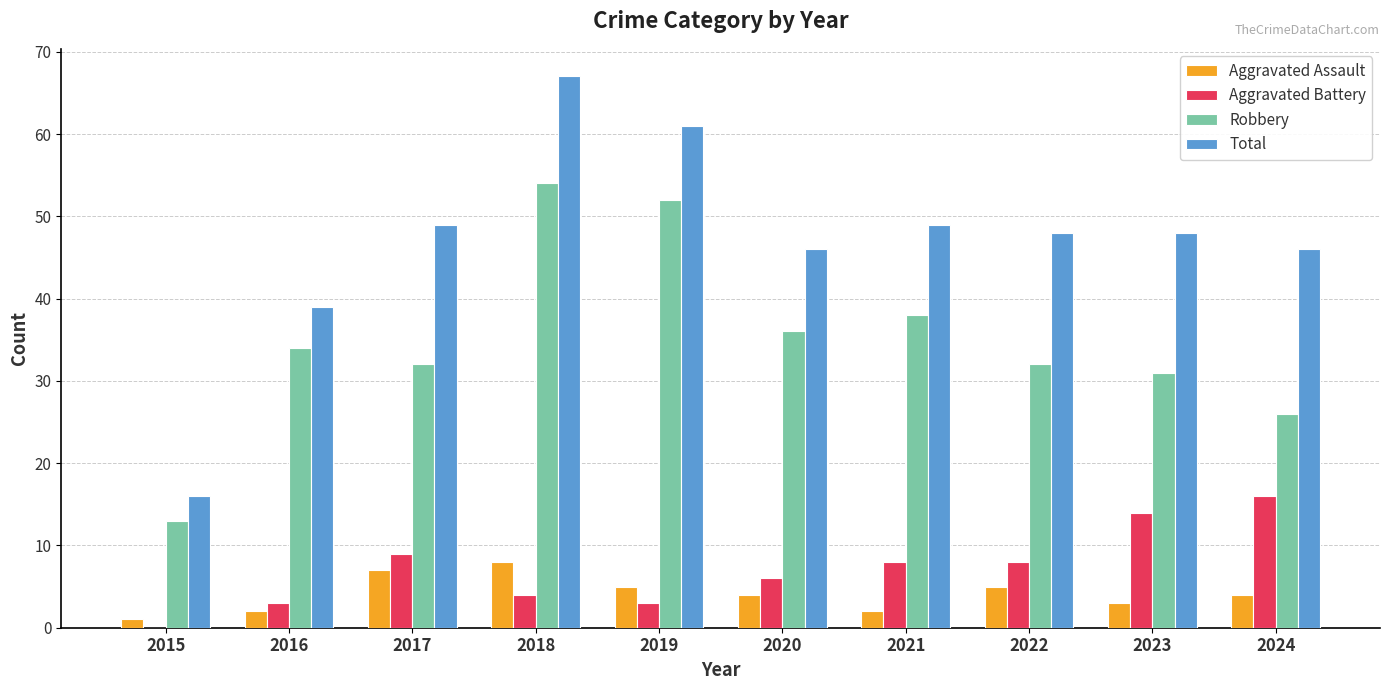

What is the sum of the Total values at 2024 and 2022?

94